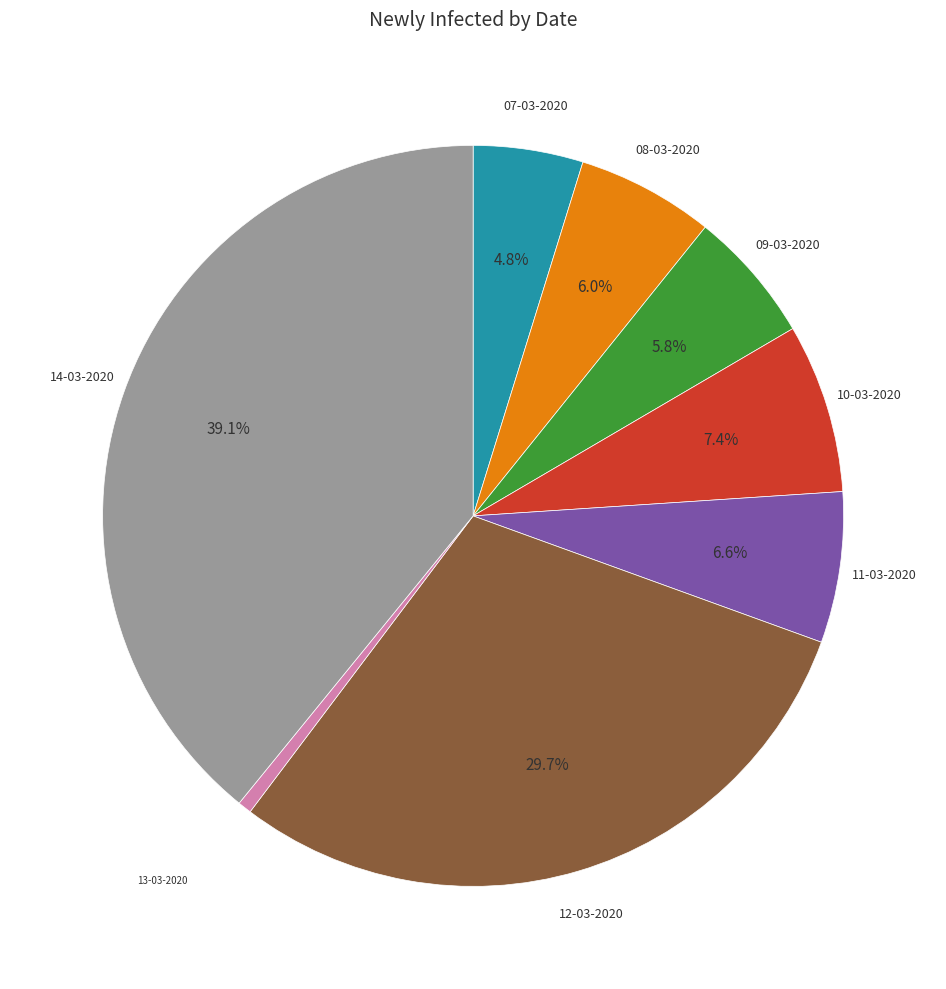

Is there any slice that represents more than half of the pie?

No